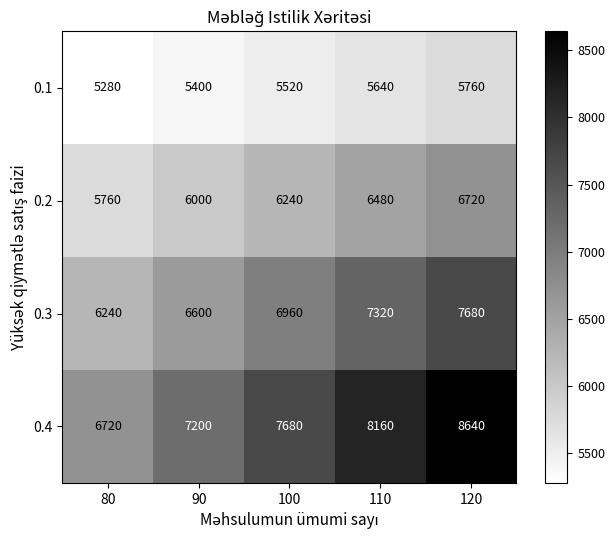

At how many categories does at least one series exceed 7642?

3